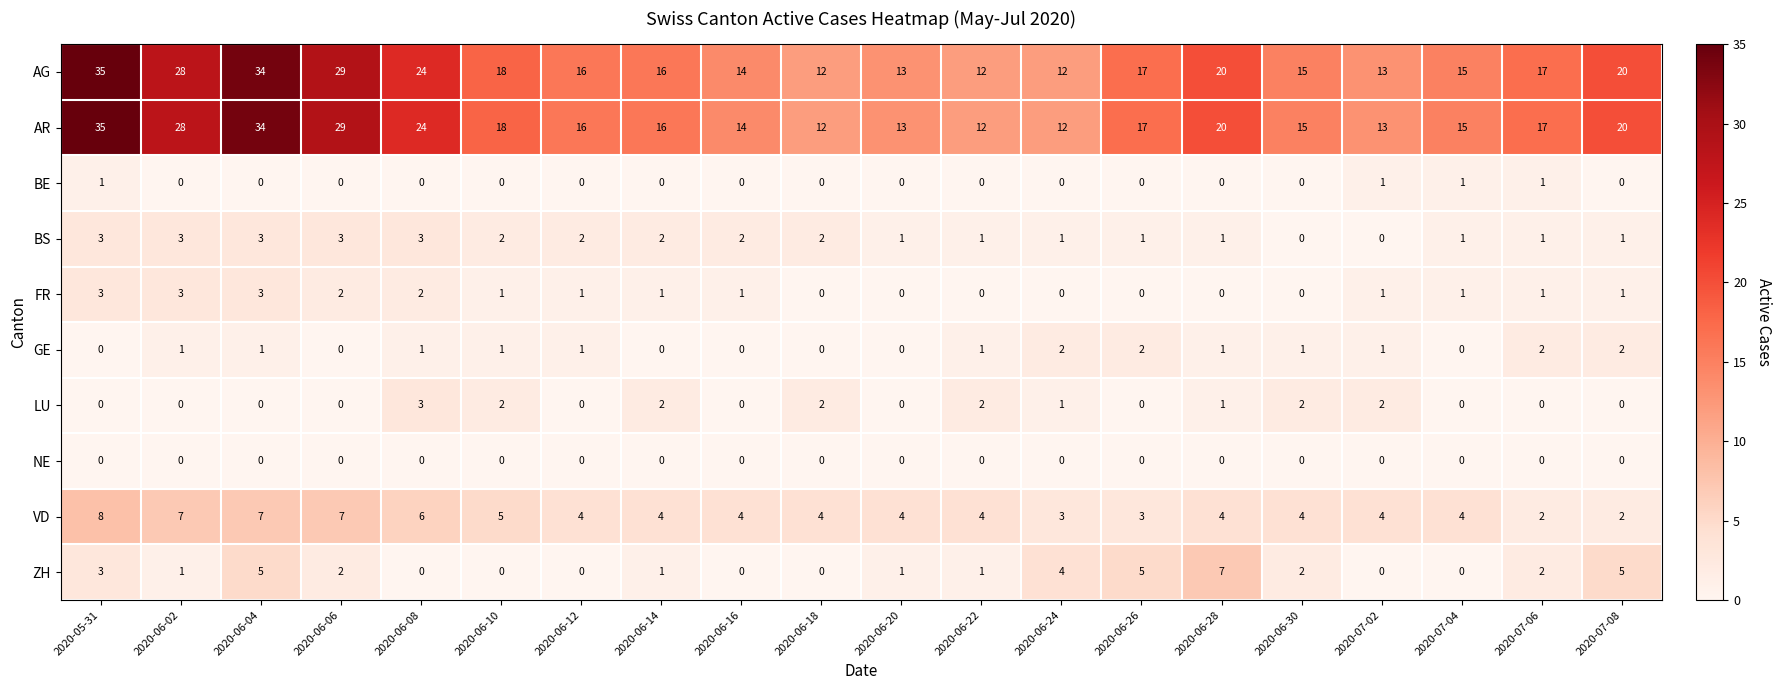

What is the difference between the second highest and second lowest values in the FR series?

3